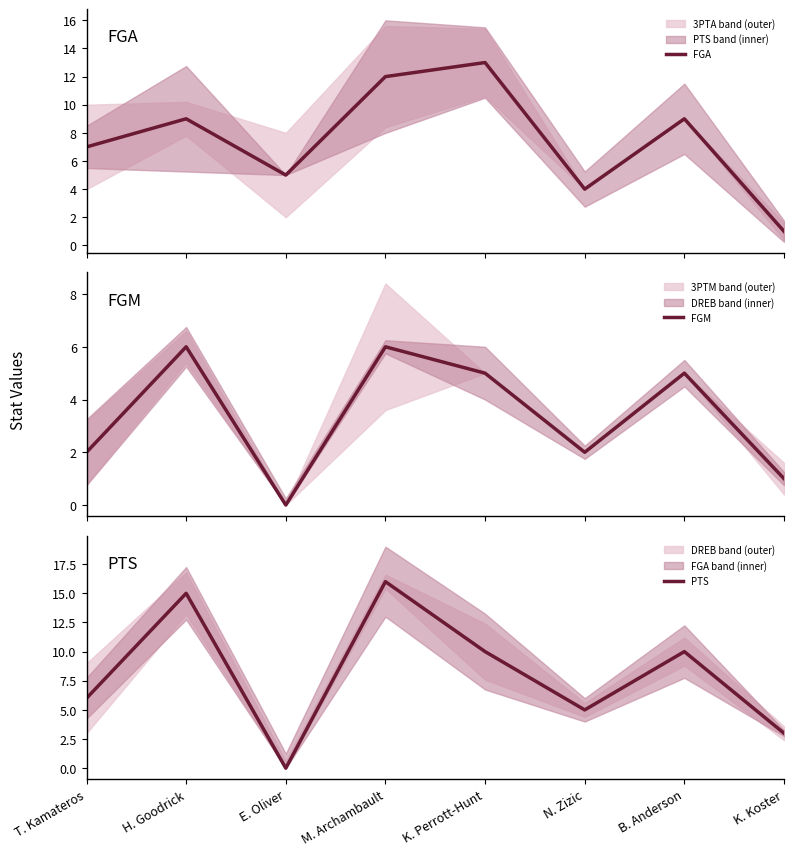

What is the sum of all FGA values?

60